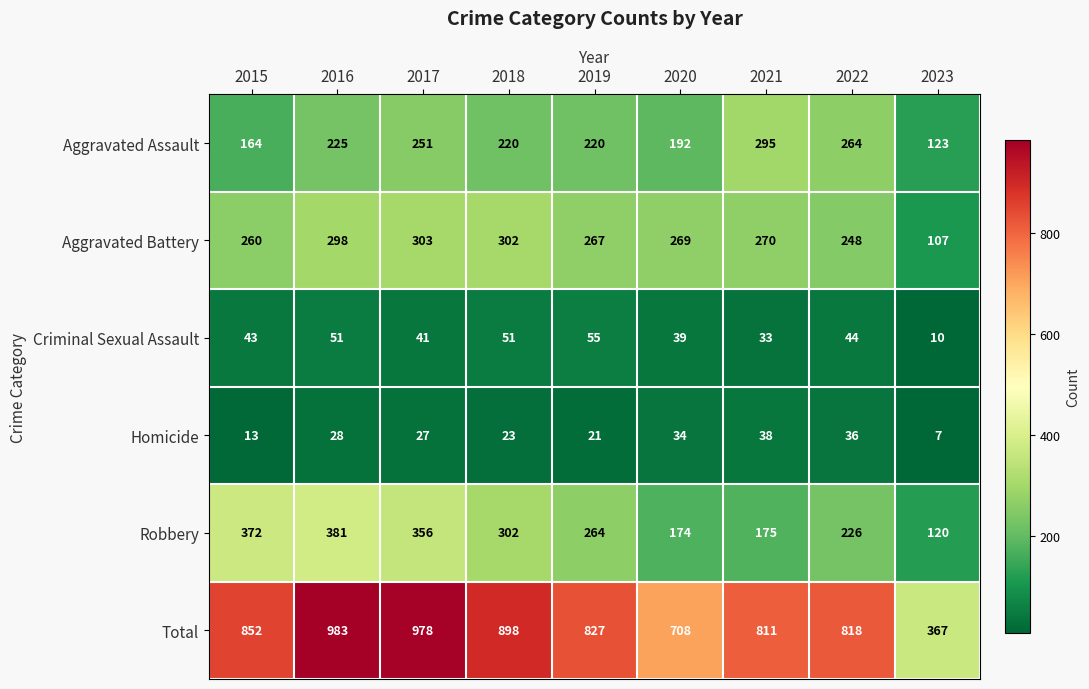

Which category has the lowest value across all series?

2023